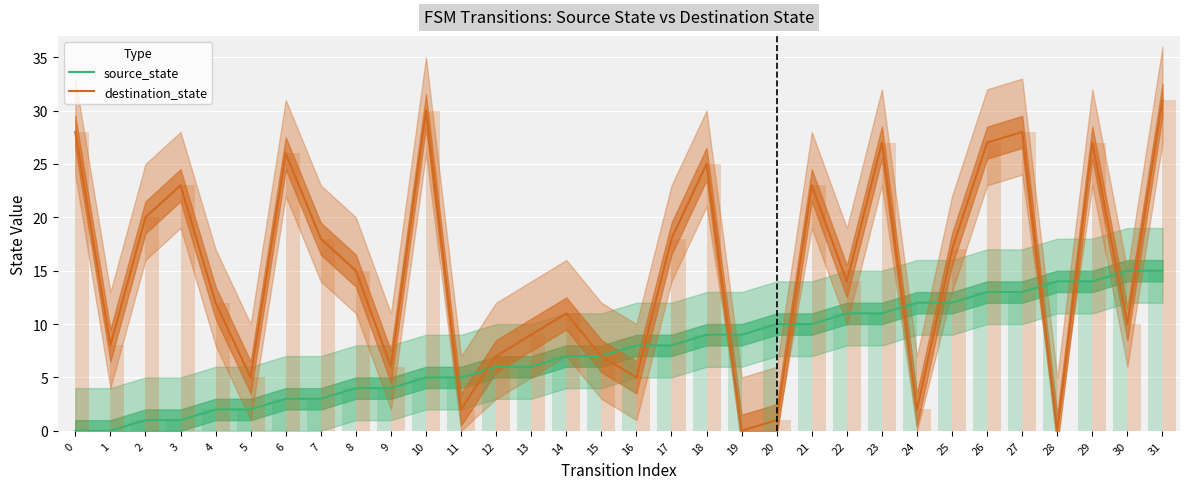

Count the number of categories in the chart.

32